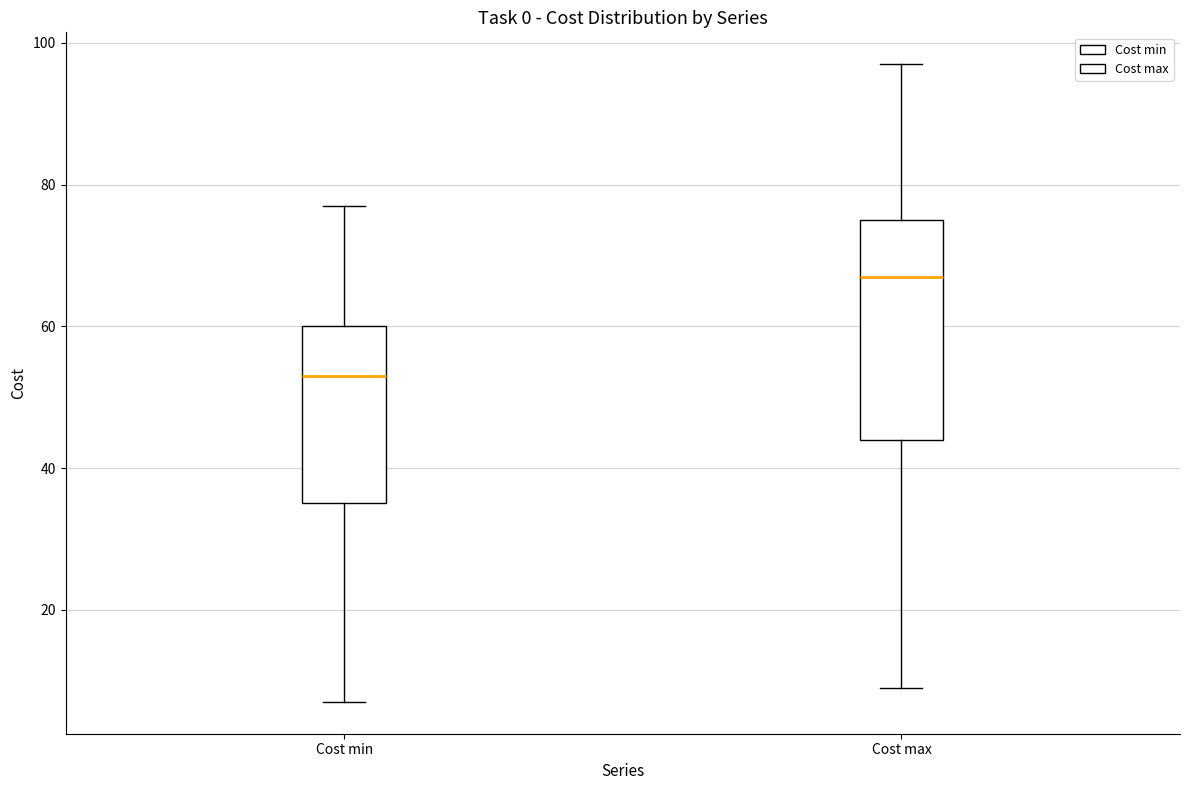

Reading left to right, read every box against the y-axis: the position of its median line, the range the box covers, and the ends of its whiskers. The values are not printed on the chart, so give them approximately, as read against the axis.

Cost min: median 54, box 36 to 60, whiskers 8 to 78
Cost max: median 68, box 44 to 76, whiskers 10 to 98